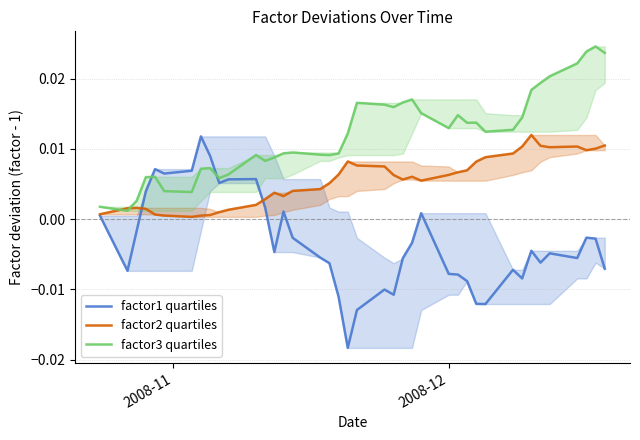

Does the chart display data point markers on the line(s)?

No